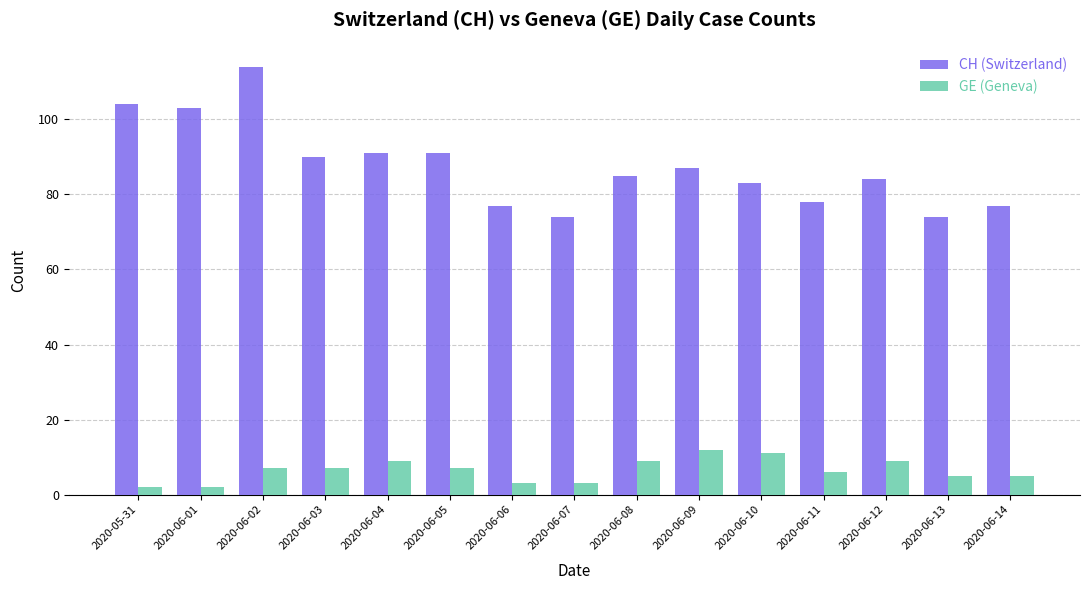

True or false: CH (Switzerland) has a value of 84 at 2020-06-12.

True